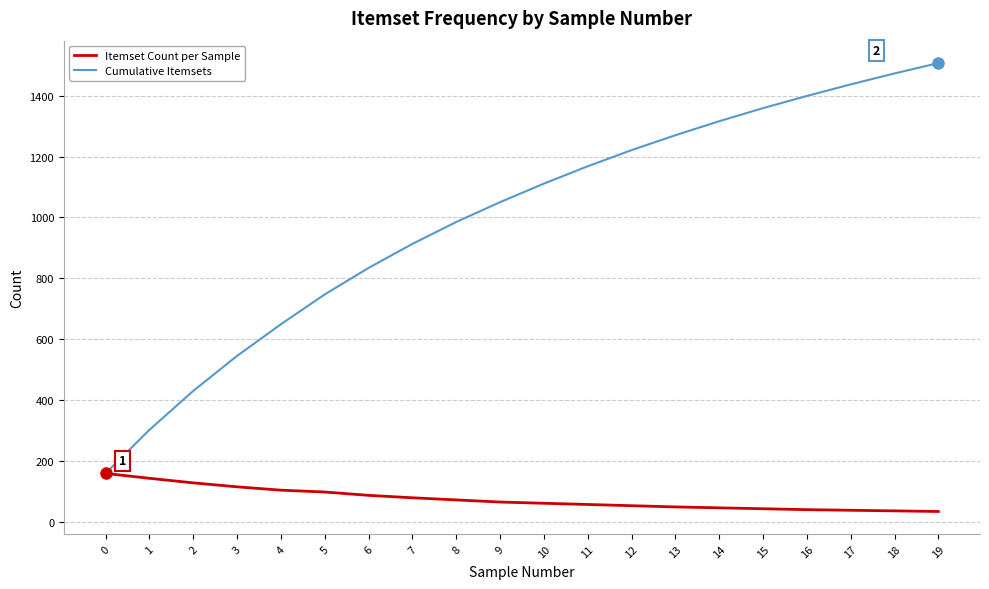

What is the sum of all Cumulative Itemsets values?

19875